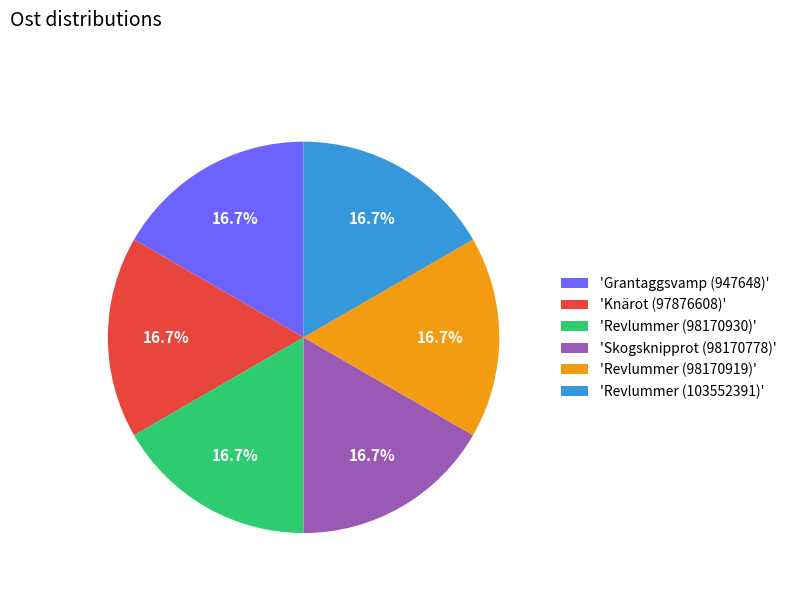

What is the ratio of the value at 'Knärot (97876608)' to the value at 'Revlummer (103552391)'?

1.0